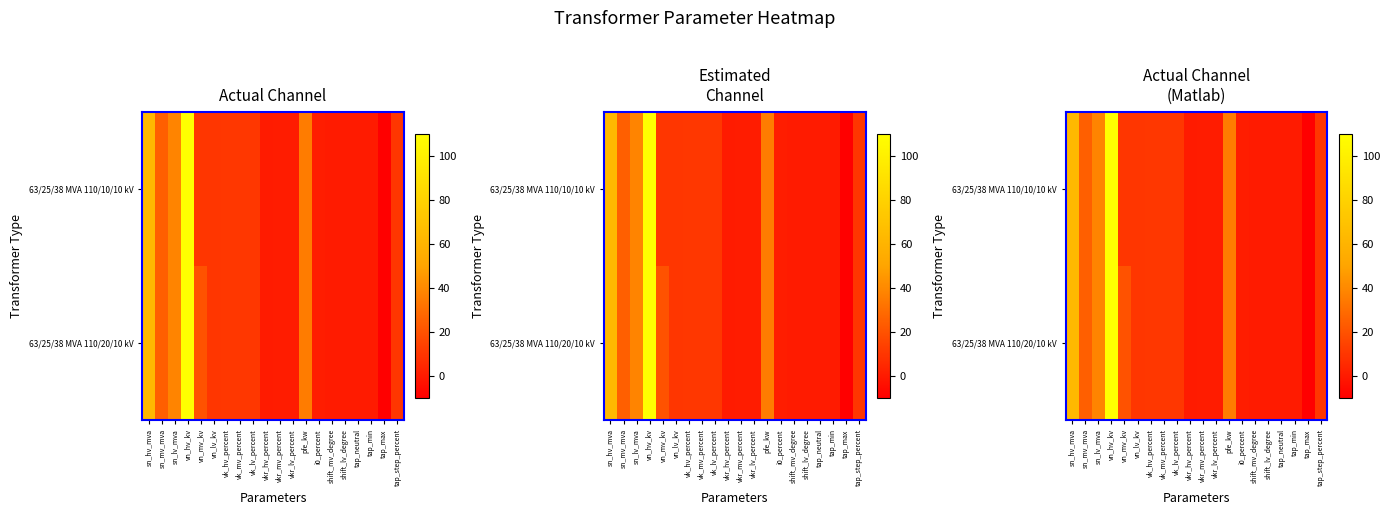

Rank the series at tap_neutral from highest to lowest value.

63/25/38 MVA 110/20/10 kV, 63/25/38 MVA 110/10/10 kV